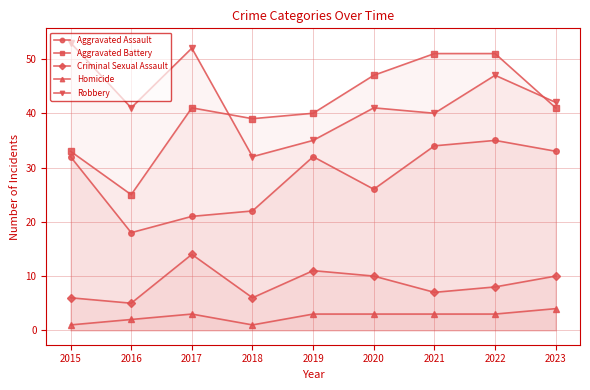

True or false: Aggravated Battery has a value of 14 at 2016.

False